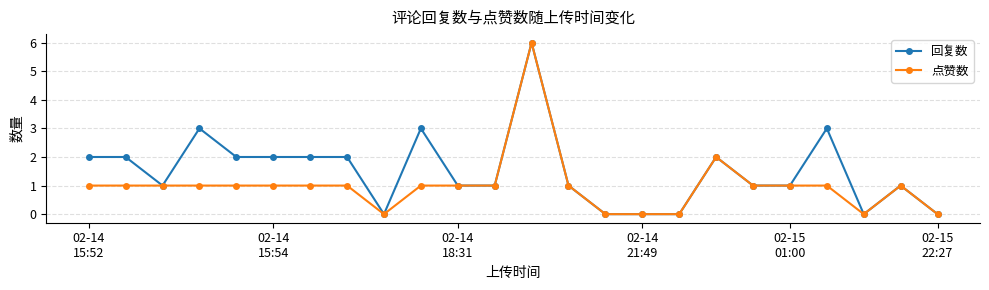

Rank the series by their average value, from lowest to highest.

点赞数, 回复数